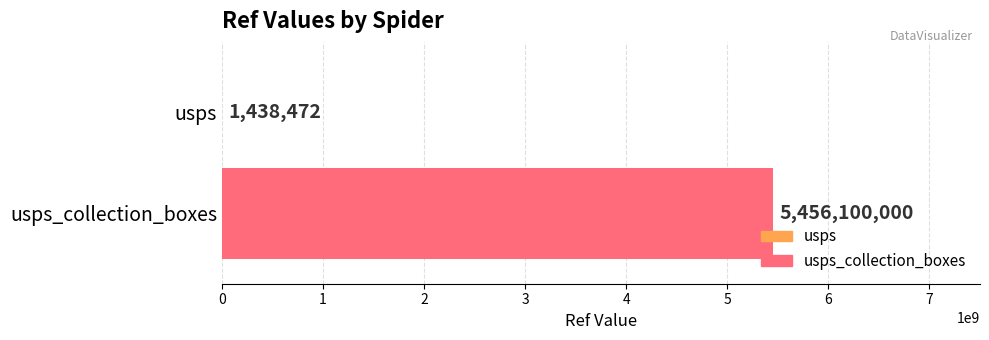

How many data points does each series have?

1